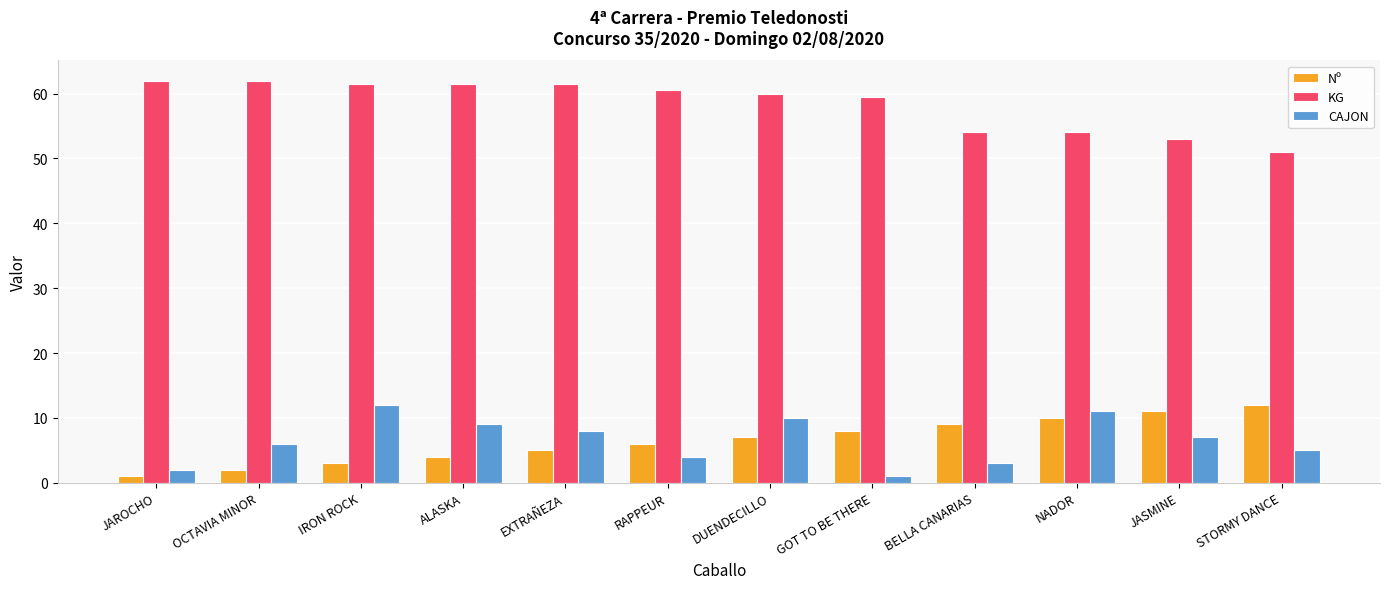

Reading left to right, extract all data points from this chart.

Nº: 1.0	2.0	3.0	4.0	5.0	6.0	7.0	8.0	9.0	10.0	11.0	12.0
KG: 62.0	62.0	61.5	61.5	61.5	60.5	60.0	59.5	54.0	54.0	53.0	51.0
CAJON: 2.0	6.0	12.0	9.0	8.0	4.0	10.0	1.0	3.0	11.0	7.0	5.0